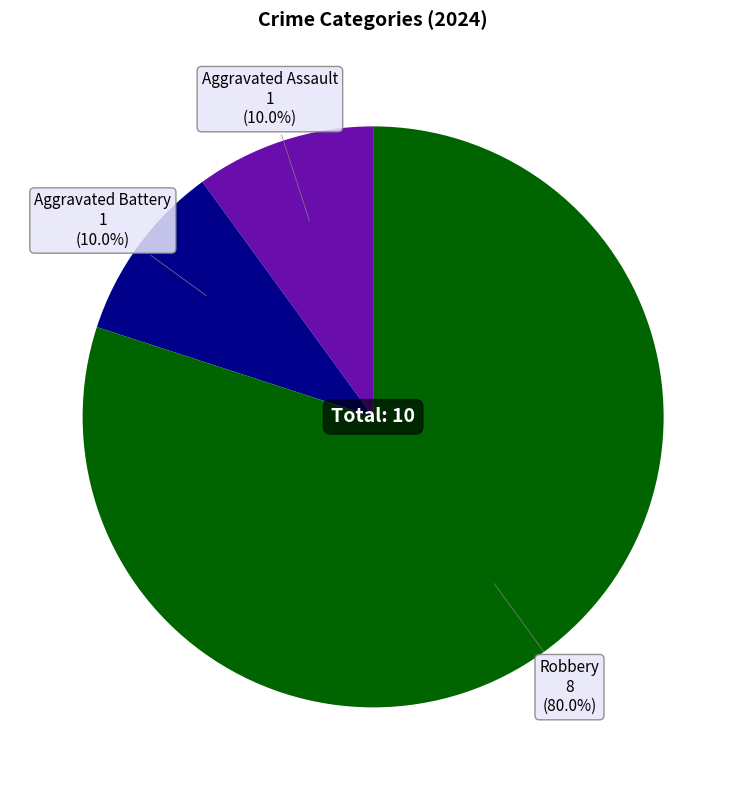

Does any single category account for the majority?

Yes